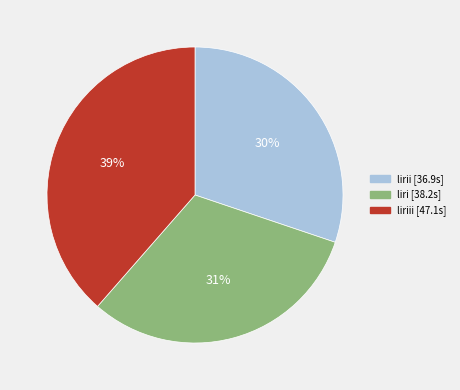

Is there a majority slice in this chart?

No